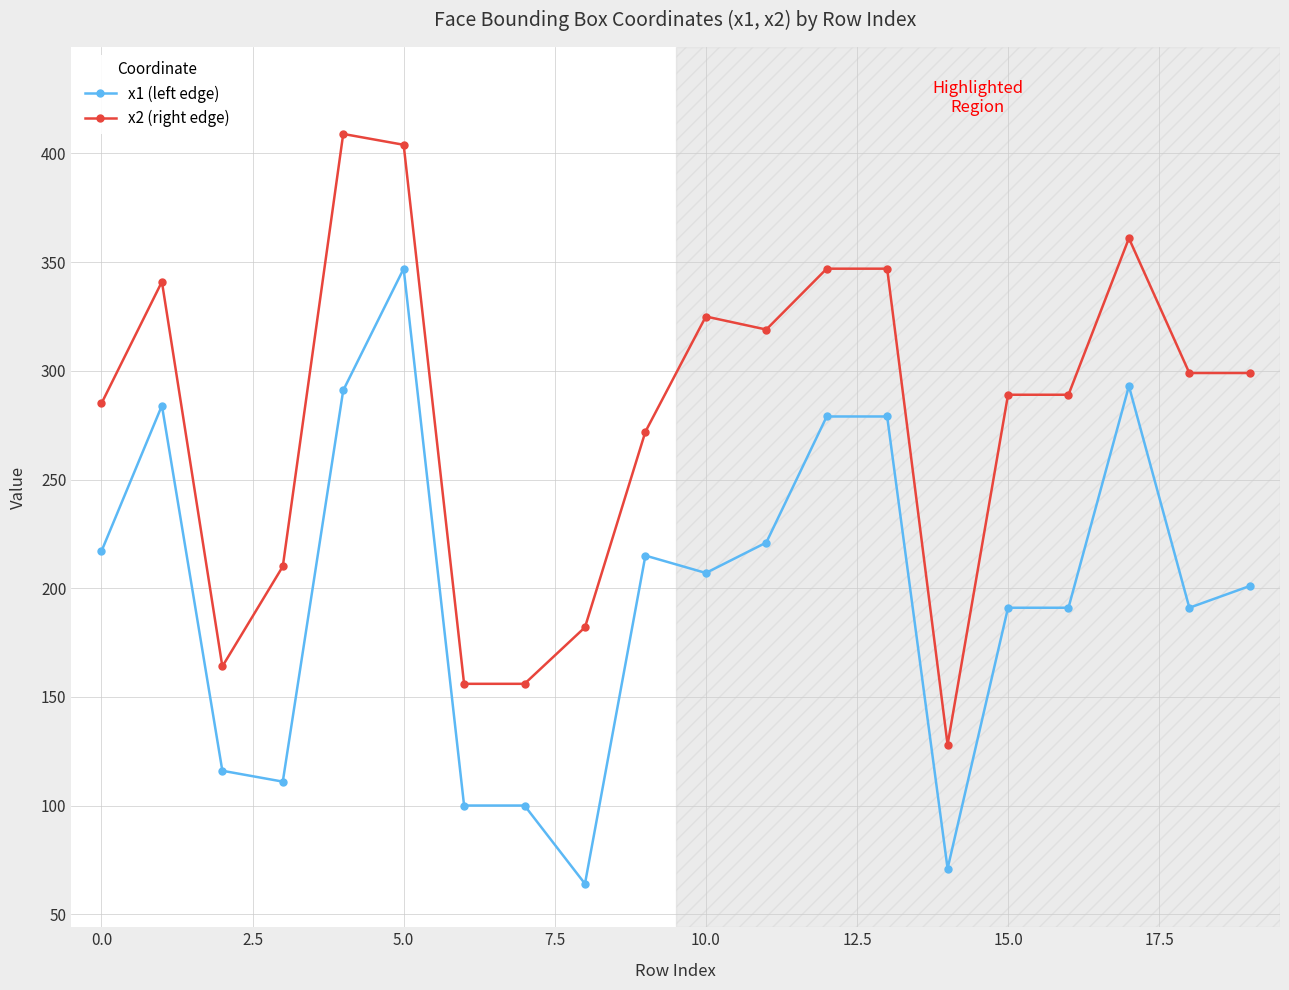

What is the value of the x2 (right edge) point at the 14th from the left?

347